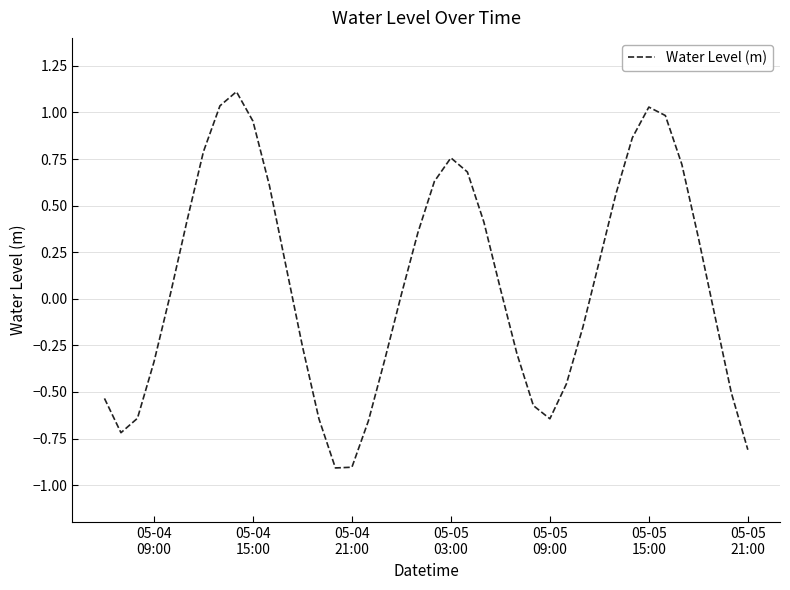

What is the difference between the maximum and minimum values?

2.0